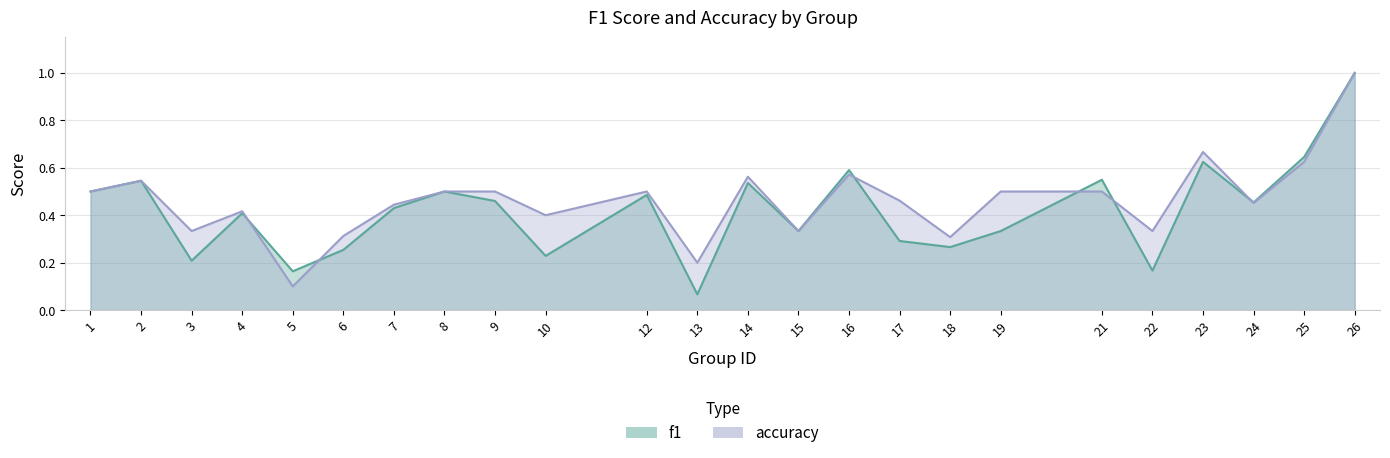

What is the maximum value for f1?

1.0